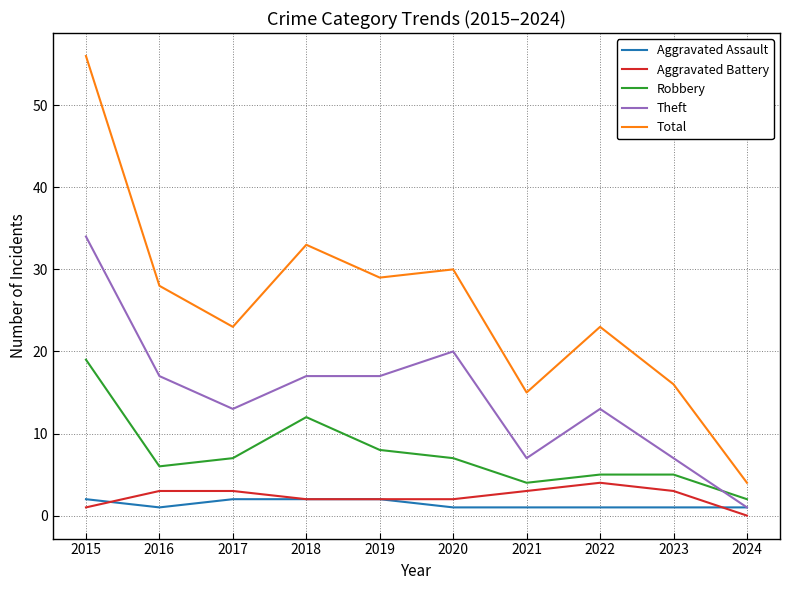

At how many categories does at least one series exceed 43?

1